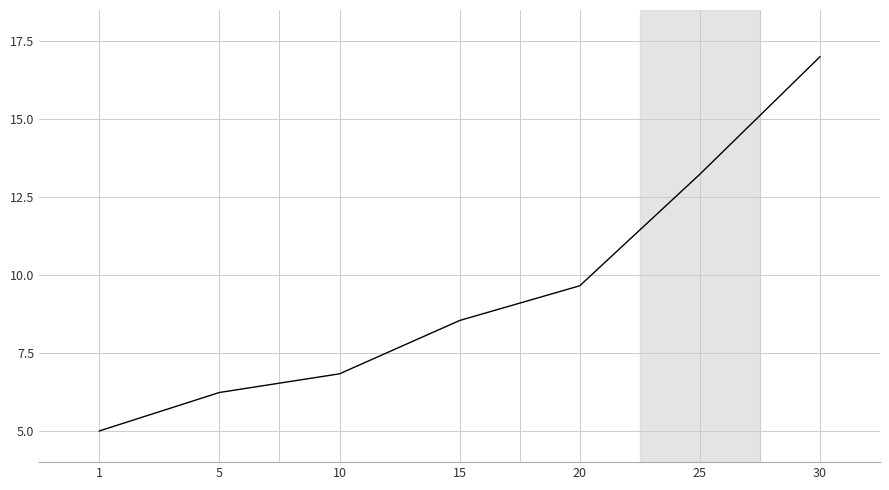

Reading right to left, list all the values displayed in this chart.

17.0	13.2	9.7	8.5	6.8	6.2	5.0